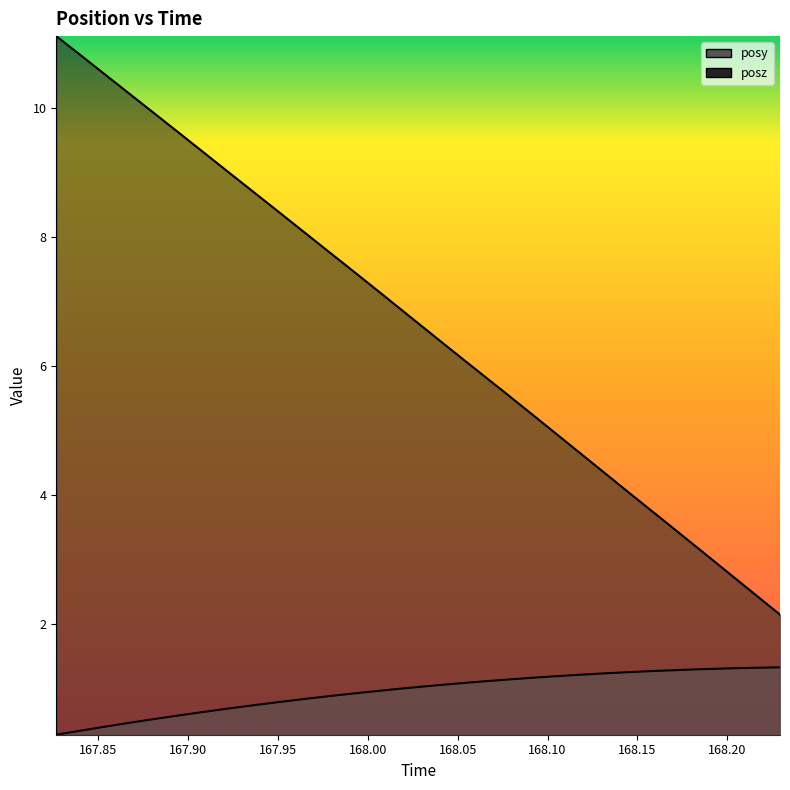

The posy series shows 1.0 at 168.0348. True or false?

True